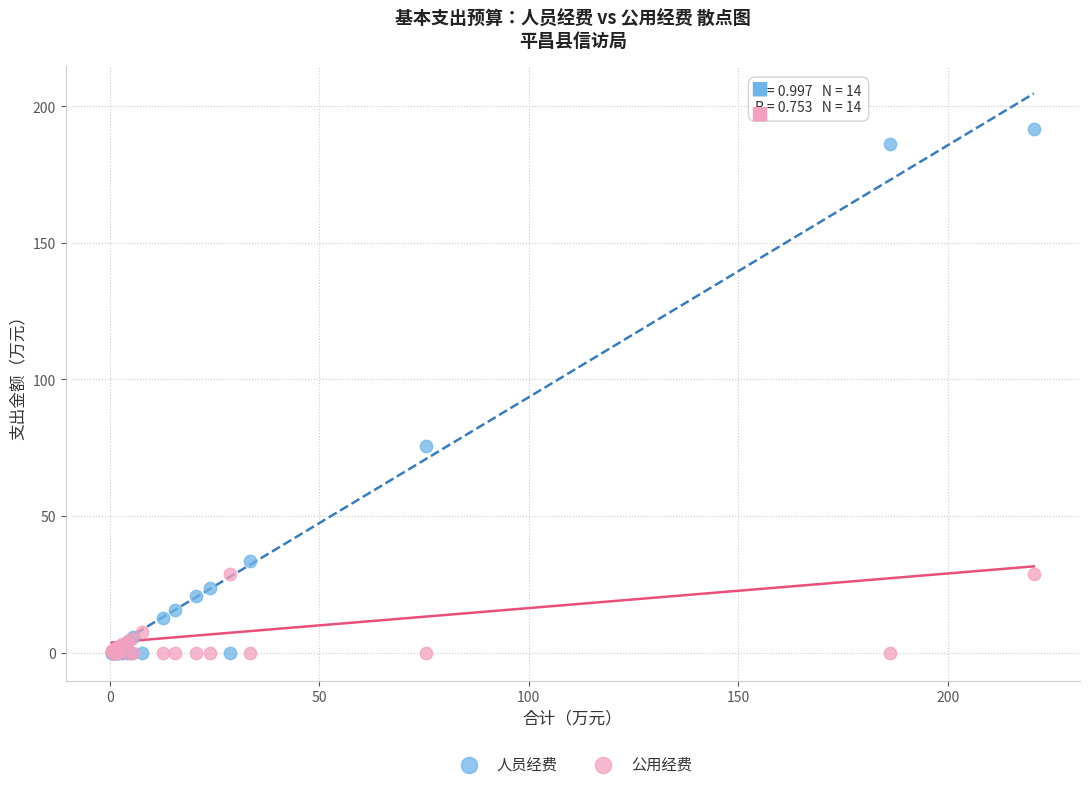

Which series has the largest Y range (max minus min)?

人员经费